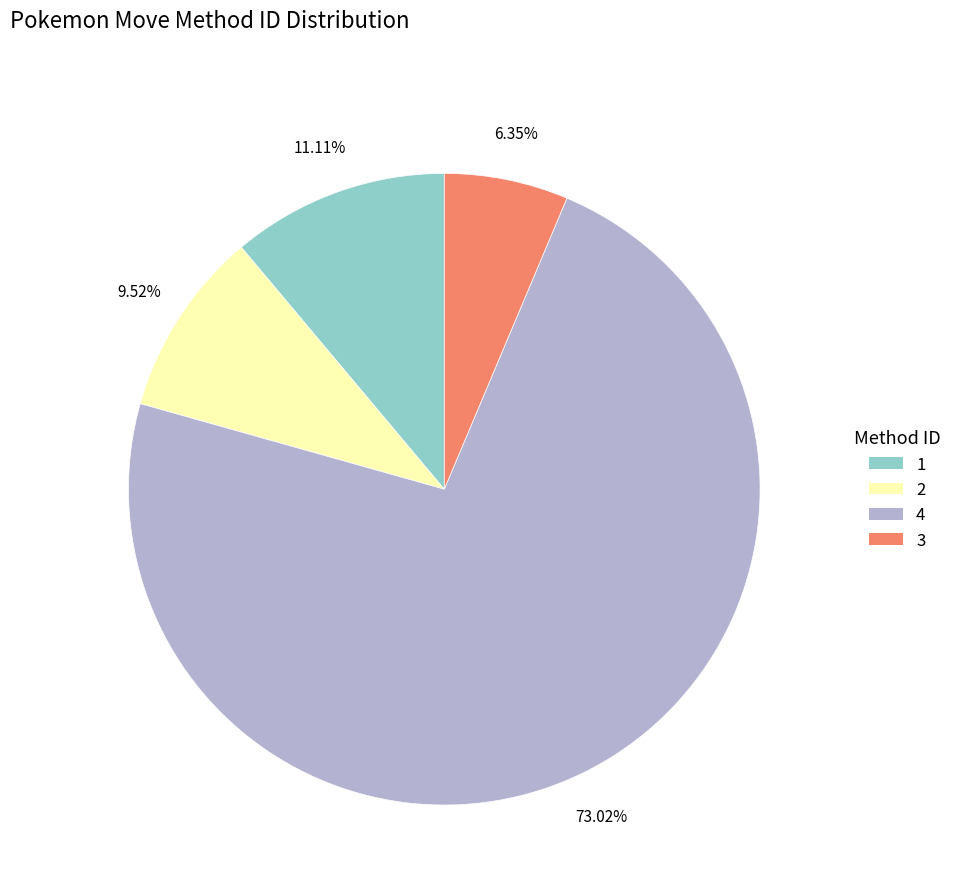

Is it true that 1 is 20% of the pie?

False